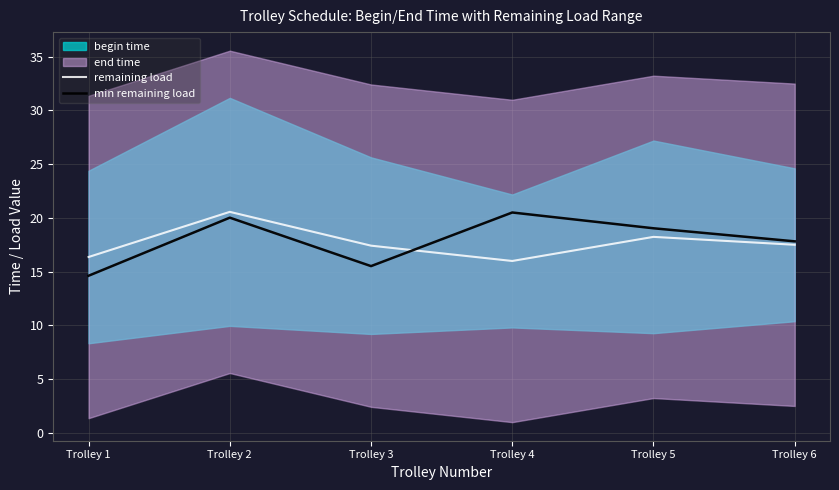

What is the spread (max minus min) of values at Trolley 3?

1.9